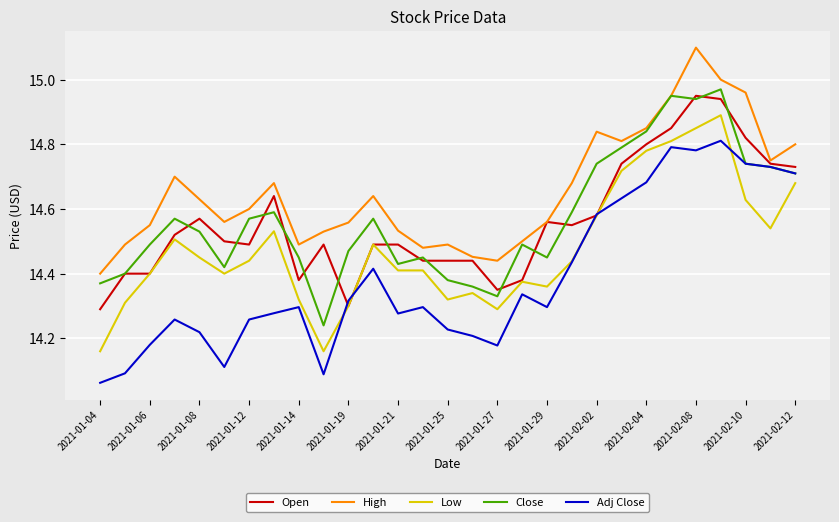

Which series has the largest total across all categories?

High